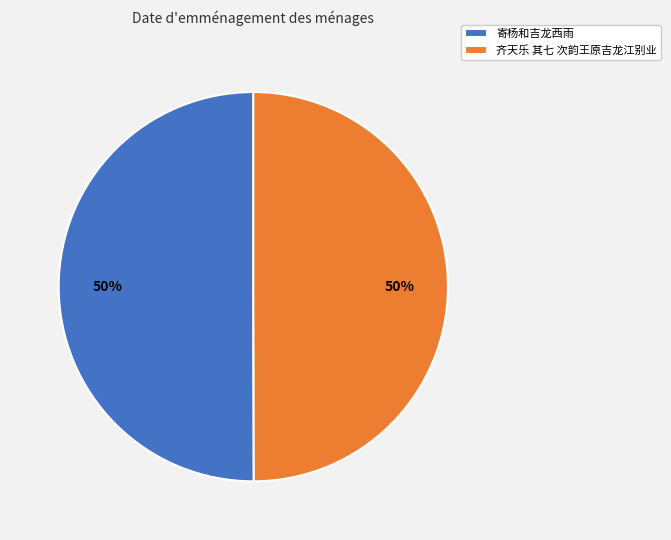

The 齐天乐 其七 次韵王原吉龙江别业 slice represents 50% of the pie. True or false?

True